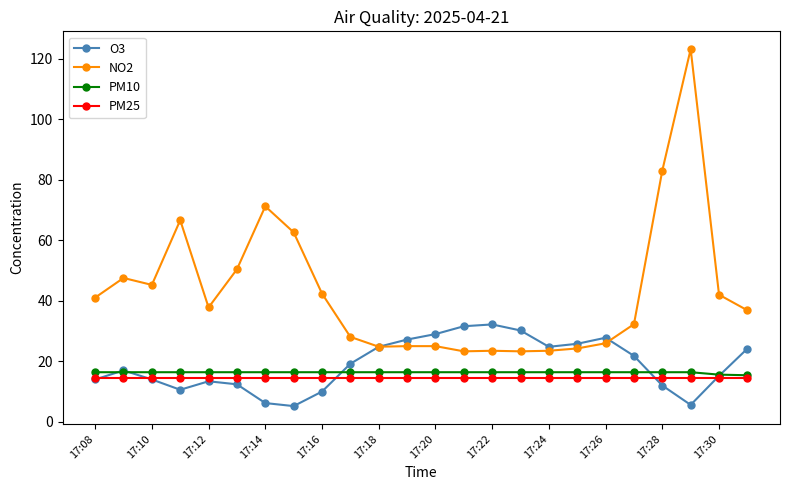

True or false: PM10 and NO2 intersect in this chart.

False